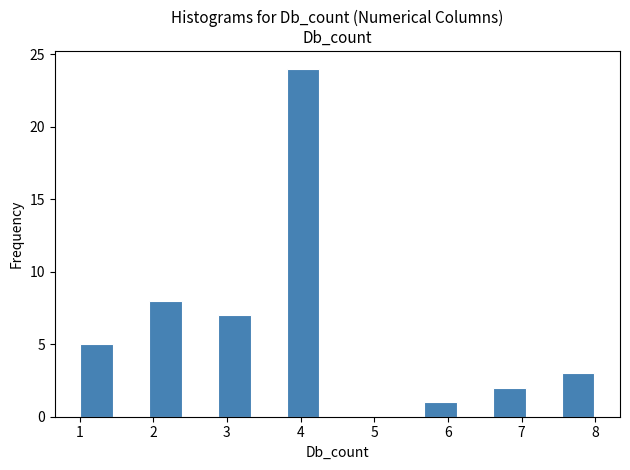

What is the height of the bar covering 6.6 to 7.1 on the x-axis? Neither the bar edges nor the heights are printed on the chart, so give them approximately, as read against the axes.

2